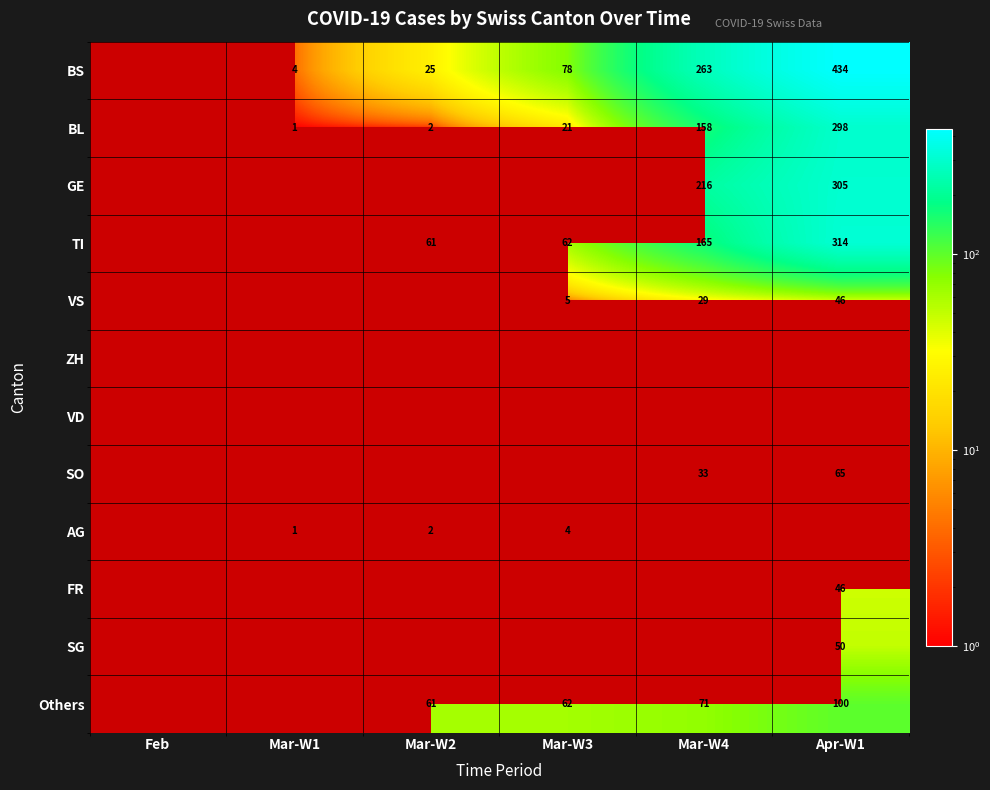

The value of BS at Apr-W1 is 434. True or false?

True